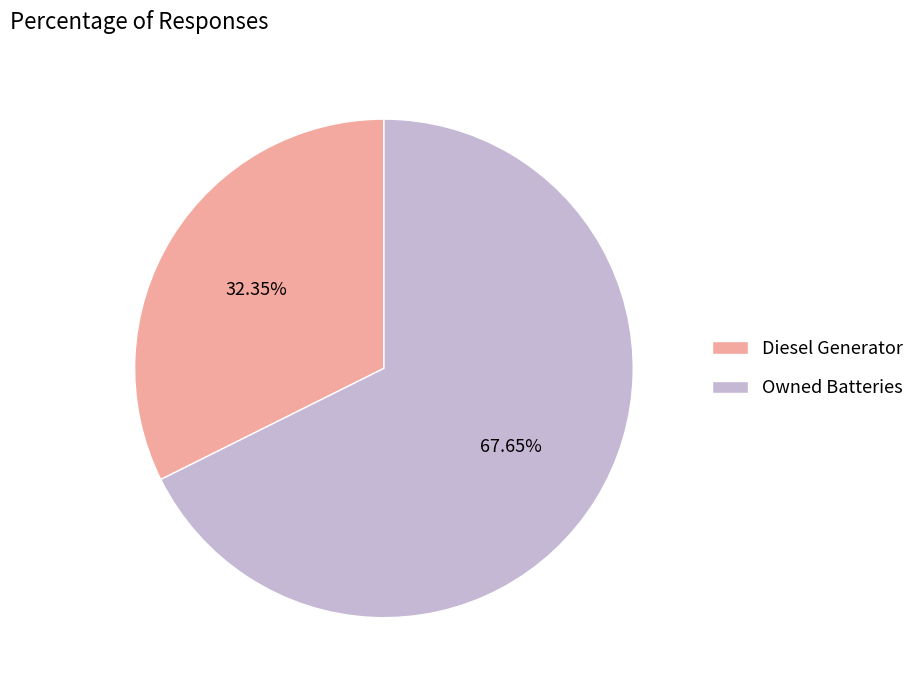

What percentage do Owned Batteries and Diesel Generator together represent?

100.0%